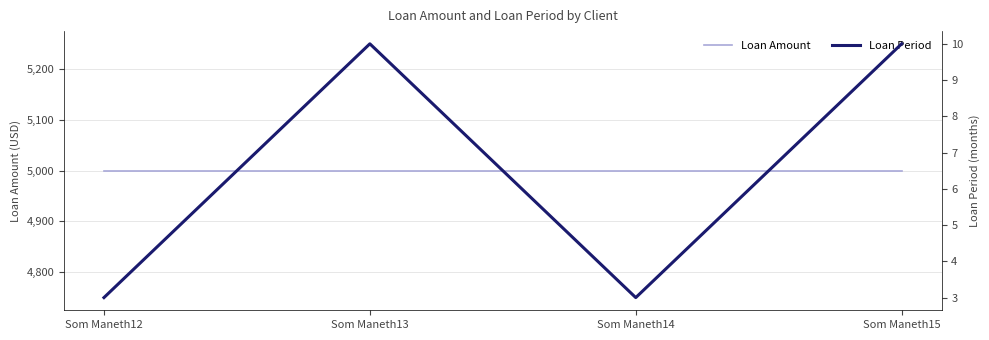

At how many categories does at least one series exceed 917?

4